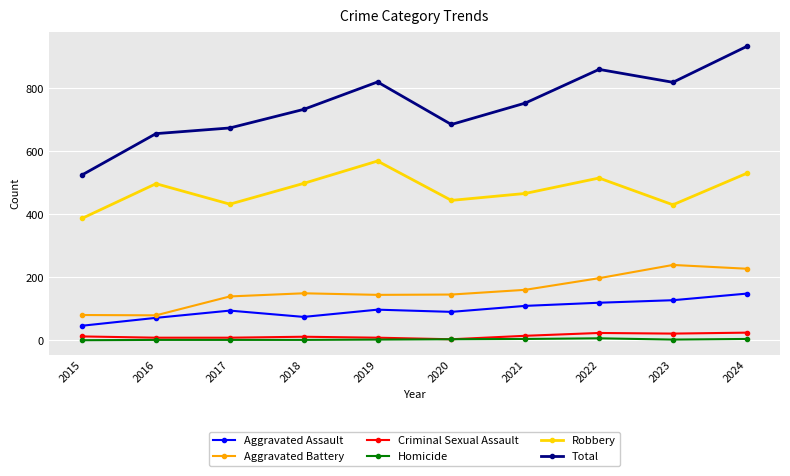

What are all the series names shown in the legend?

Aggravated Assault, Aggravated Battery, Criminal Sexual Assault, Homicide, Robbery, Total